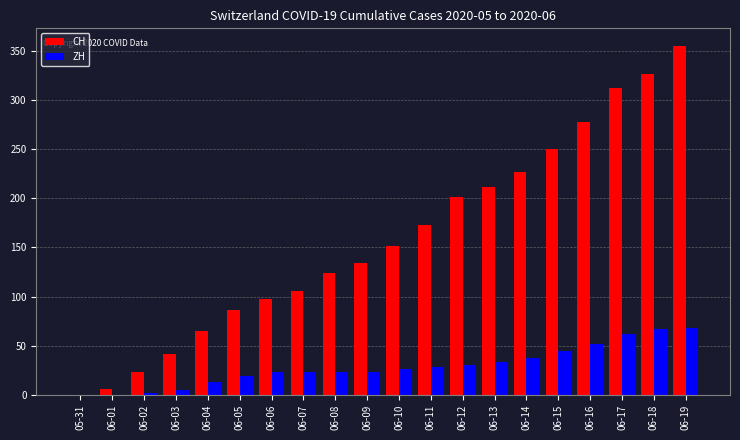

What is the sum of all ZH values?

580